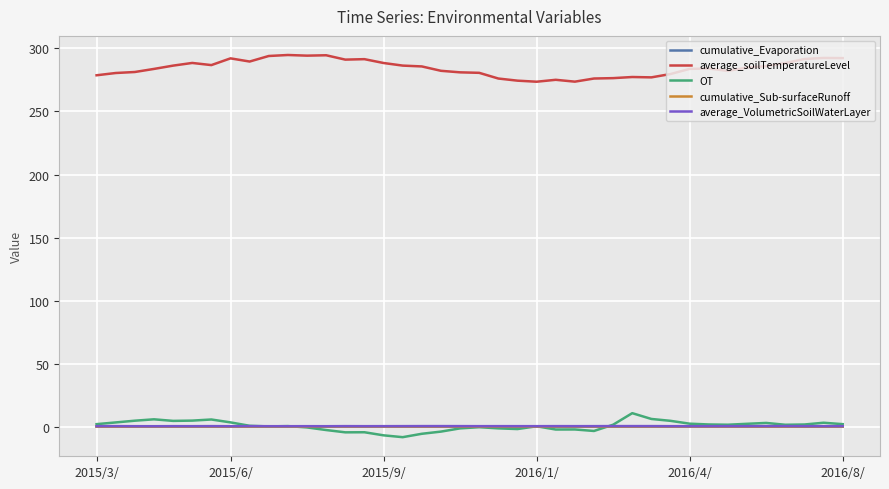

True or false: cumulative_Evaporation has more than 1 interior local peaks.

True